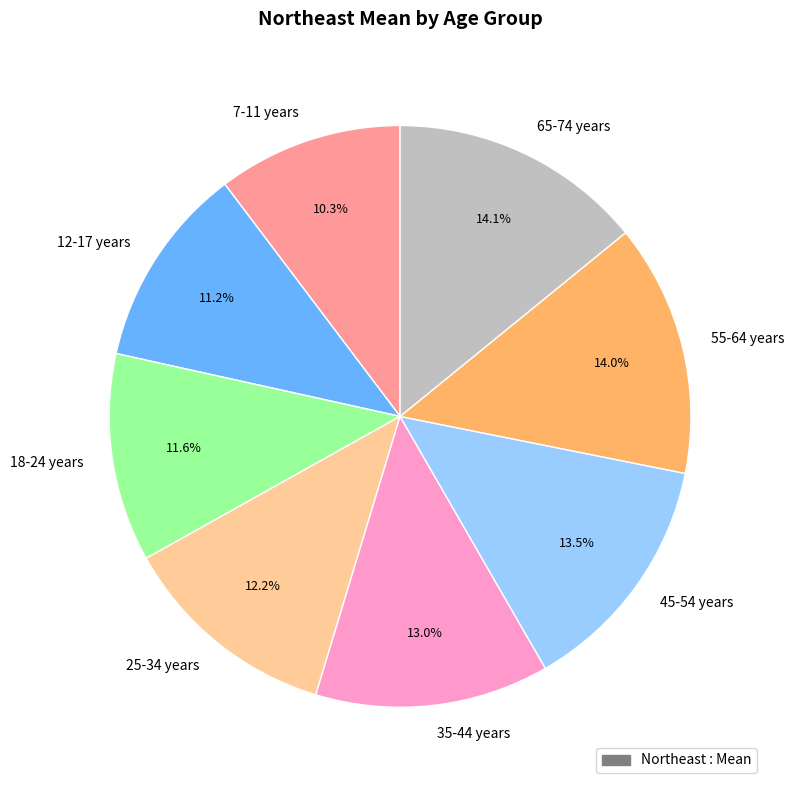

Is there a majority slice in this chart?

No